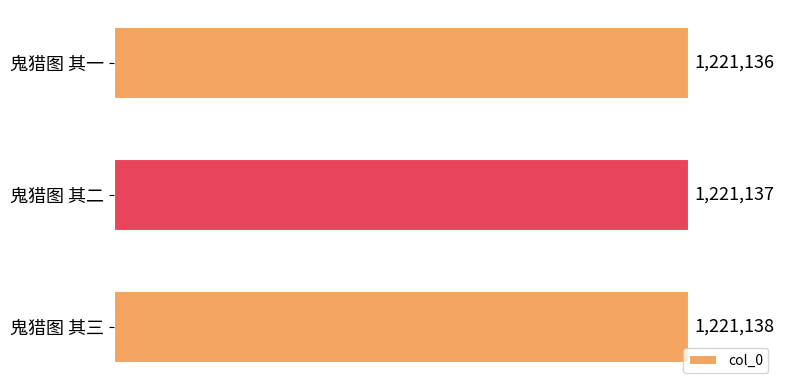

Does the chart contain any negative values?

No